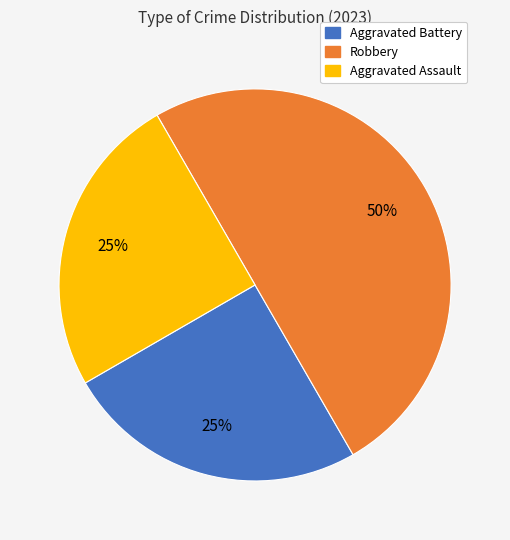

What is the largest slice in the pie chart?

Robbery